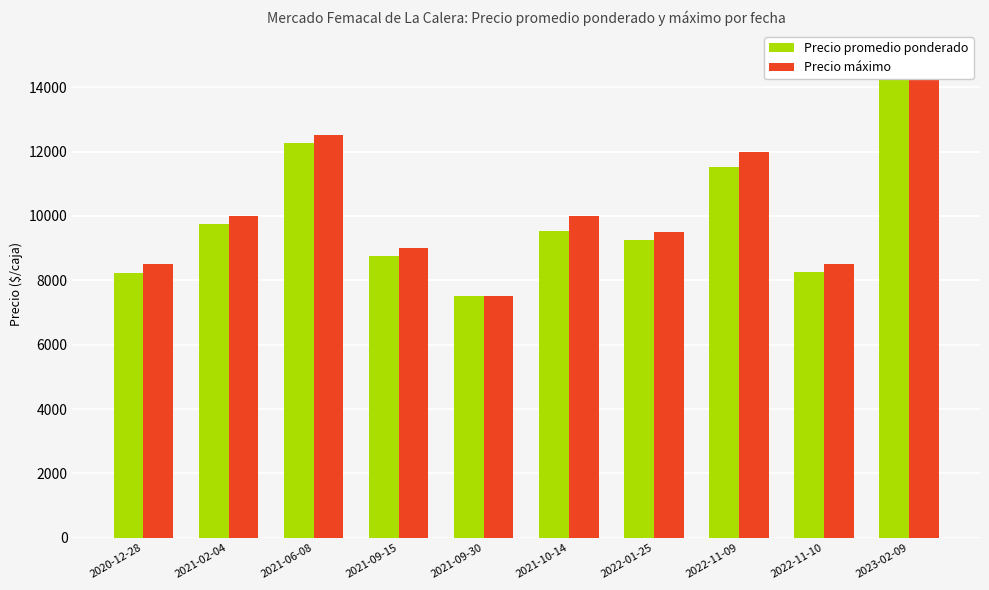

Which label corresponds to the smallest value in the chart?

2021-09-30